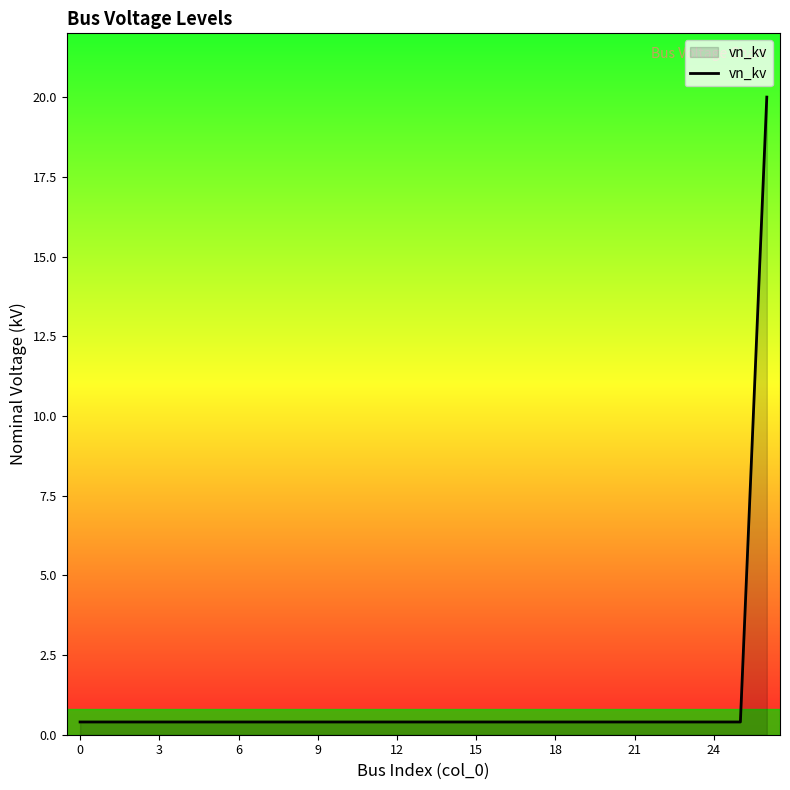

How many series are shown in this chart?

1